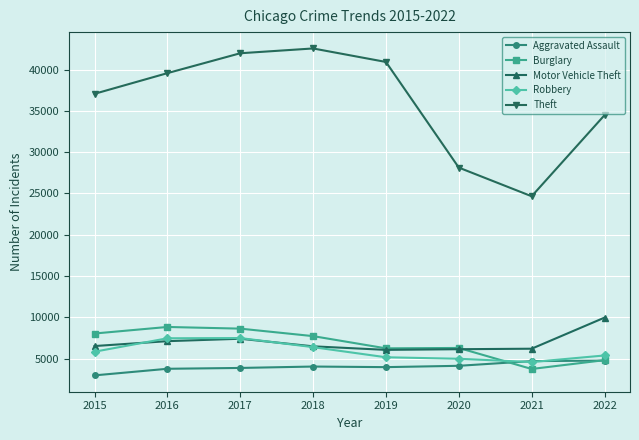

Which series has the largest range (max minus min)?

Theft